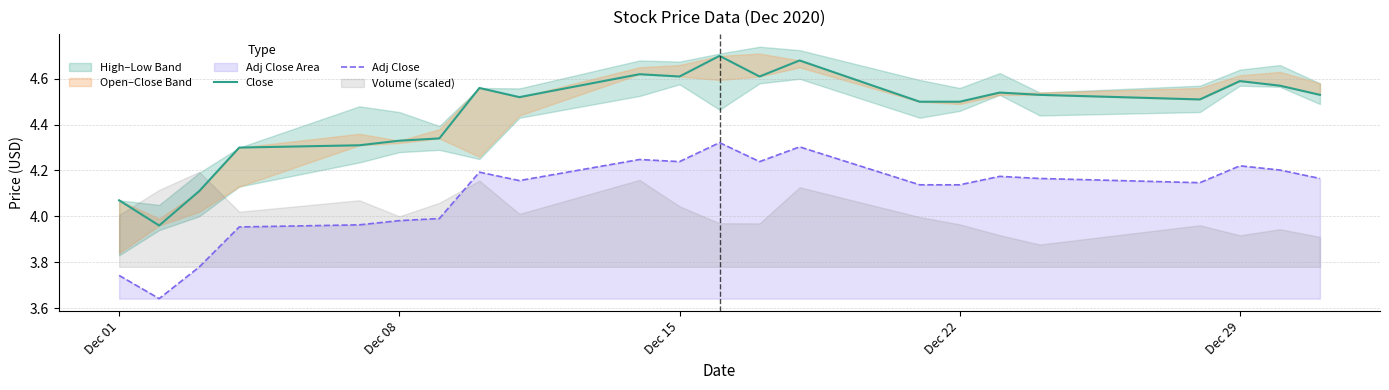

True or false: Adj Close and Close intersect in this chart.

False